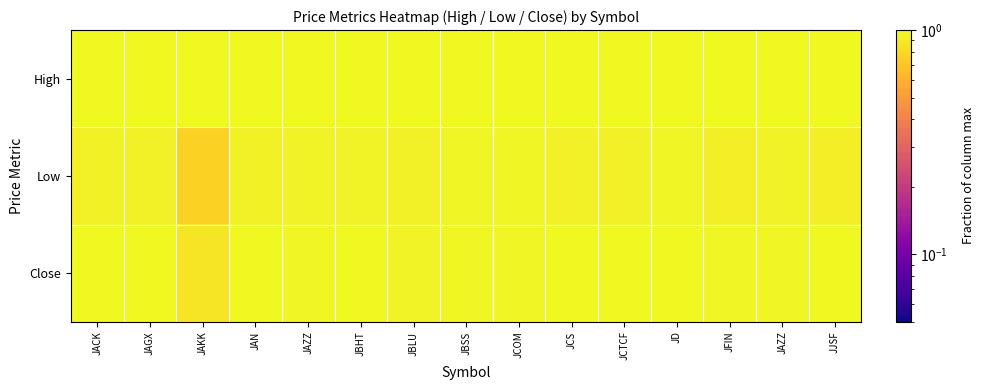

Rank the series by their maximum value, from lowest to highest.

Low, High, Close